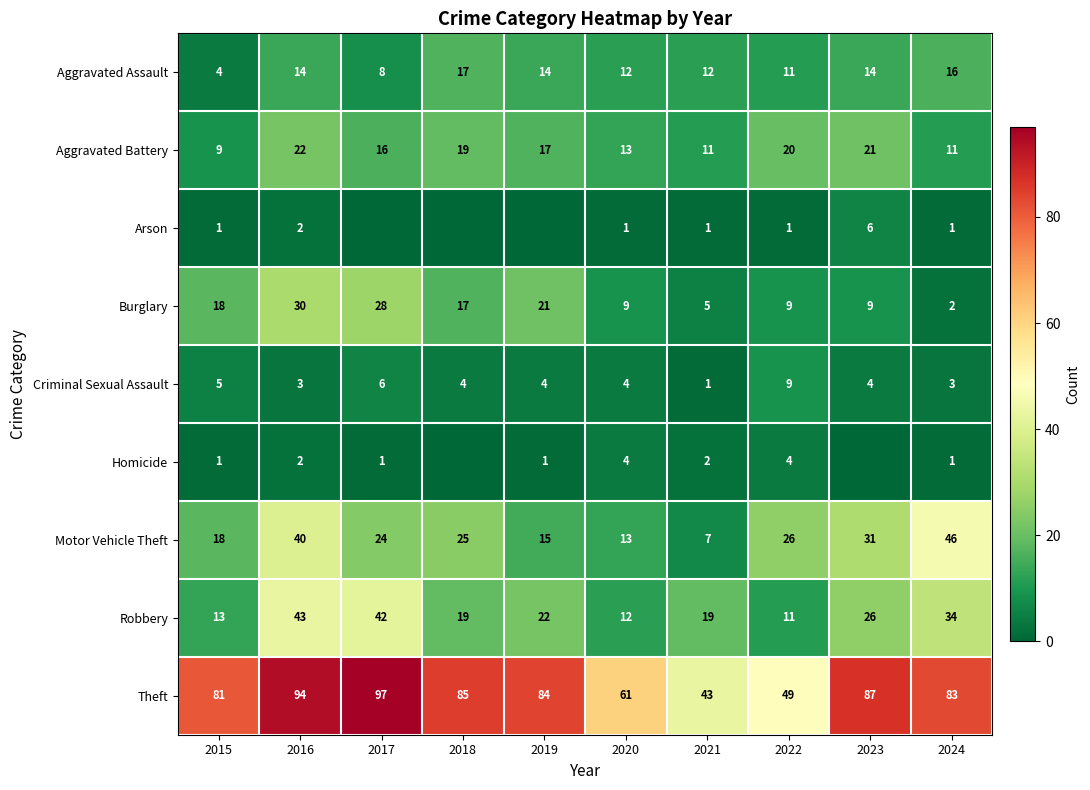

Which series changed the most between 2015 and 2024?

Motor Vehicle Theft